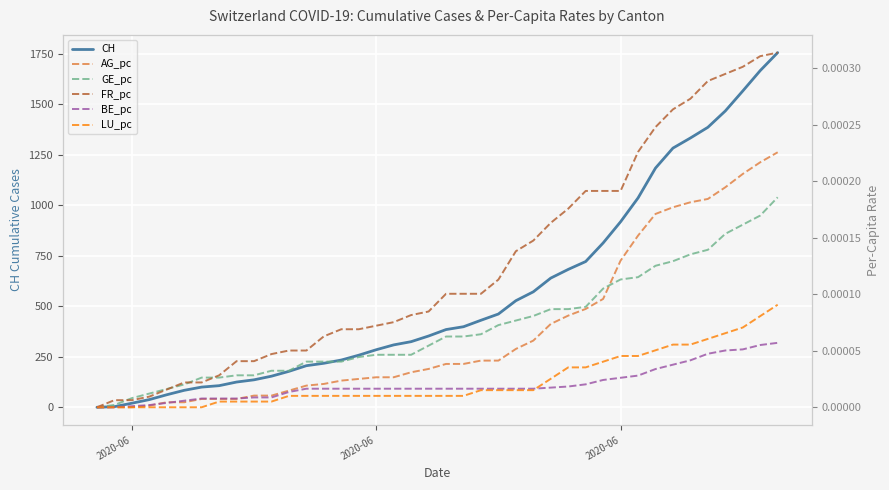

Is the value of AG_pc at 32 greater than the value of GE_pc at 9?

Yes